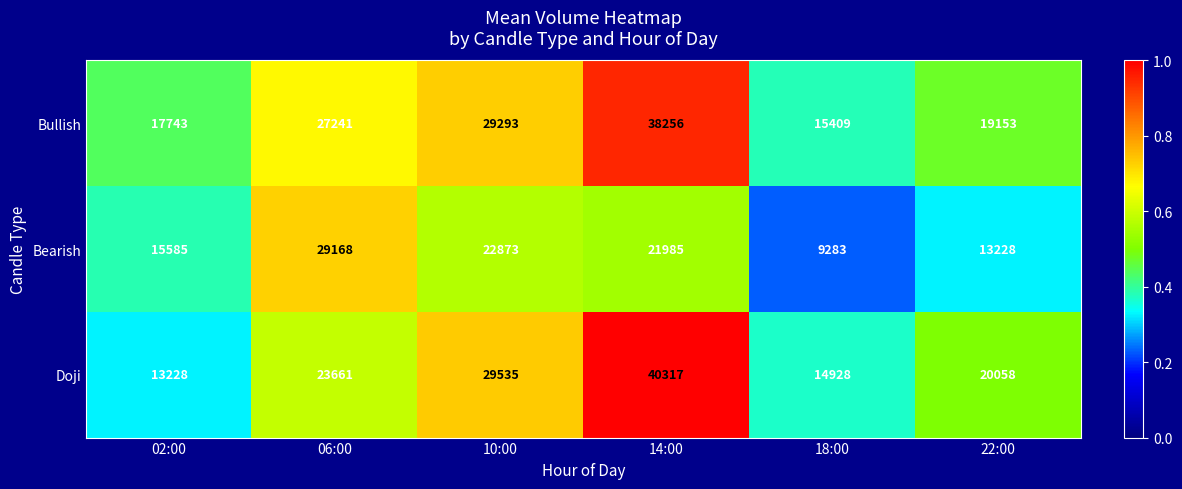

List the series in order of their peak value, highest first.

Doji, Bullish, Bearish